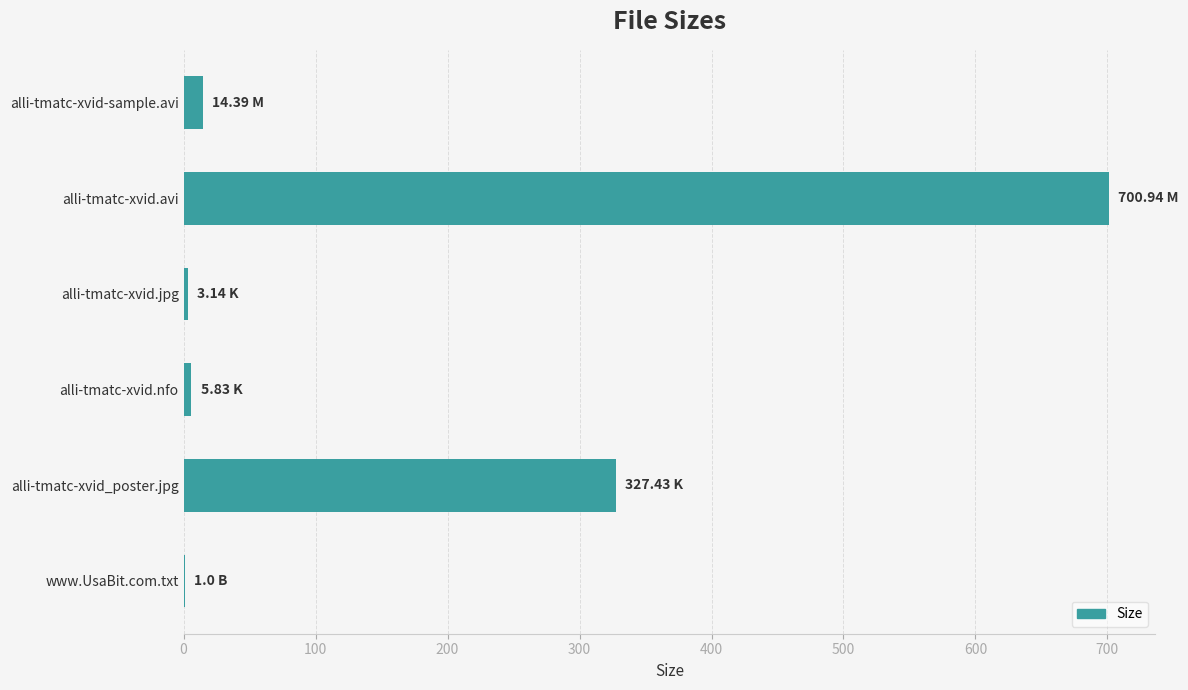

Which has a higher value, alli-tmatc-xvid.avi or alli-tmatc-xvid-sample.avi?

alli-tmatc-xvid.avi